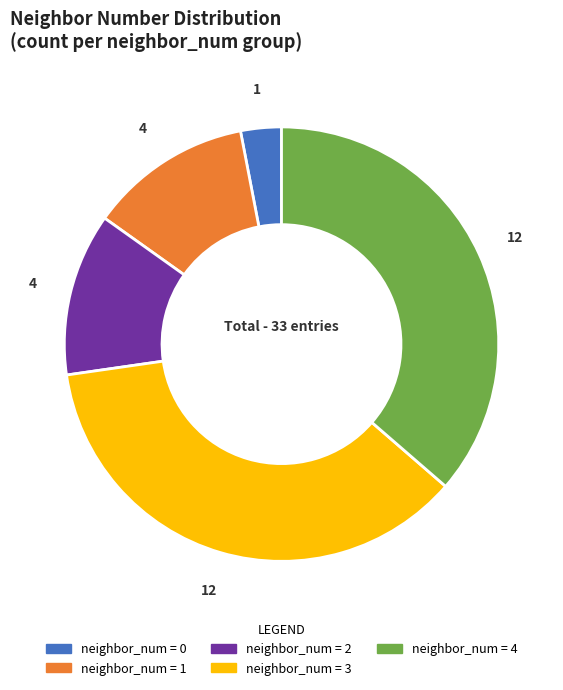

Does any single category account for the majority?

No